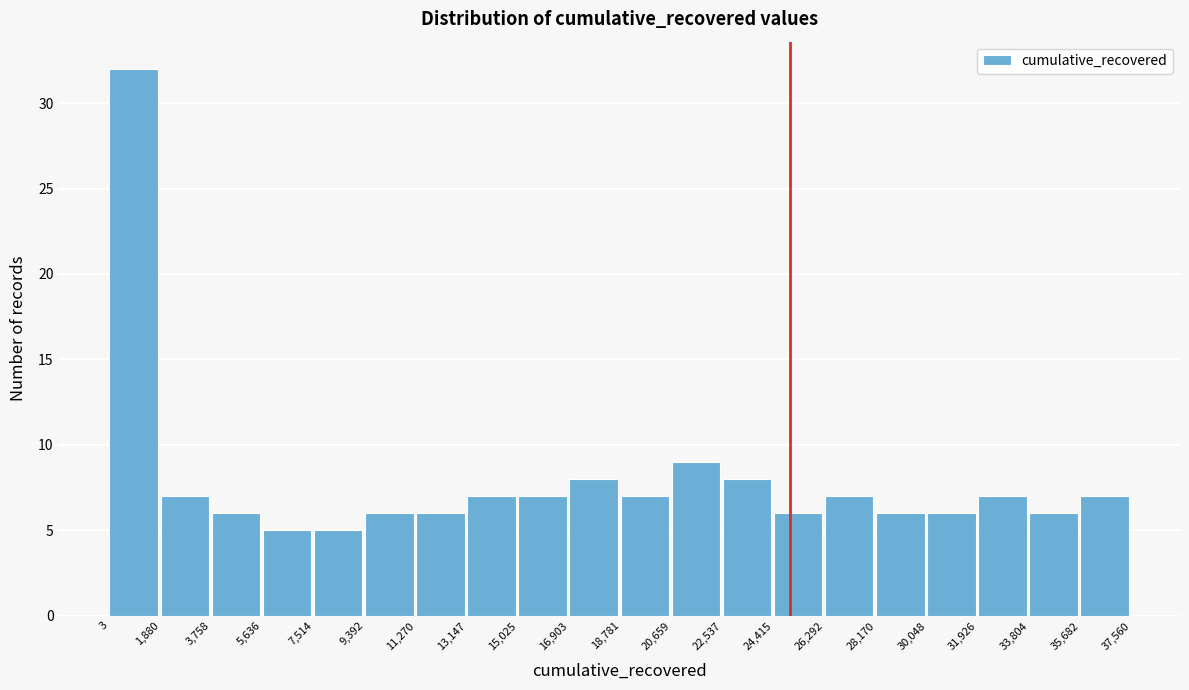

Over which range of the x-axis is the bar tallest?

3 to 1,880